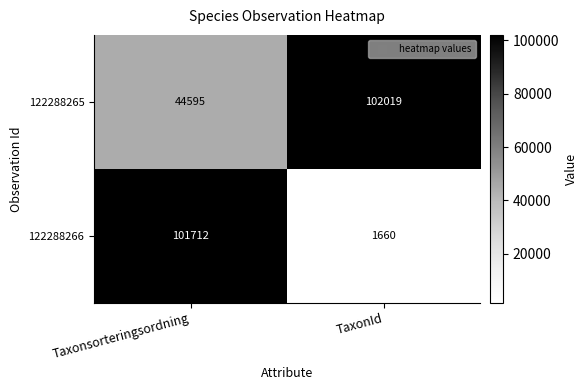

Reading right to left, what are all the values shown in this chart?

122288265: TaxonId=102019	Taxonsorteringsordning=44595
122288266: TaxonId=1660	Taxonsorteringsordning=101712